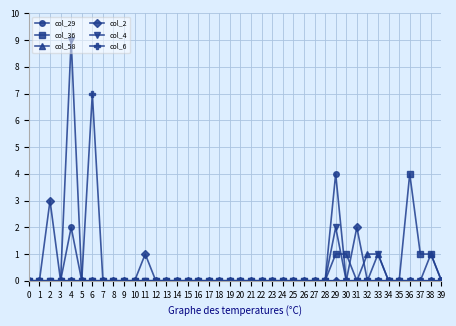

Which series has the widest spread of values?

col_4